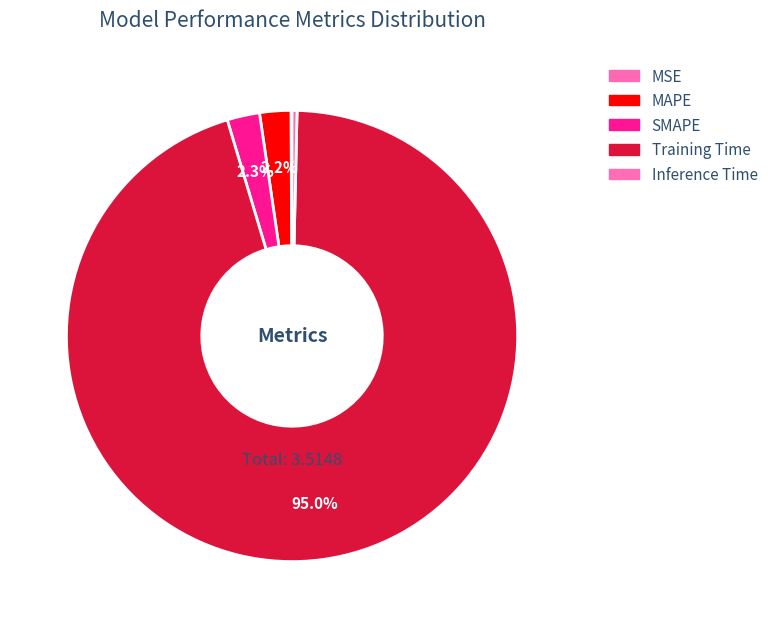

Which category accounts for the majority?

Training Time